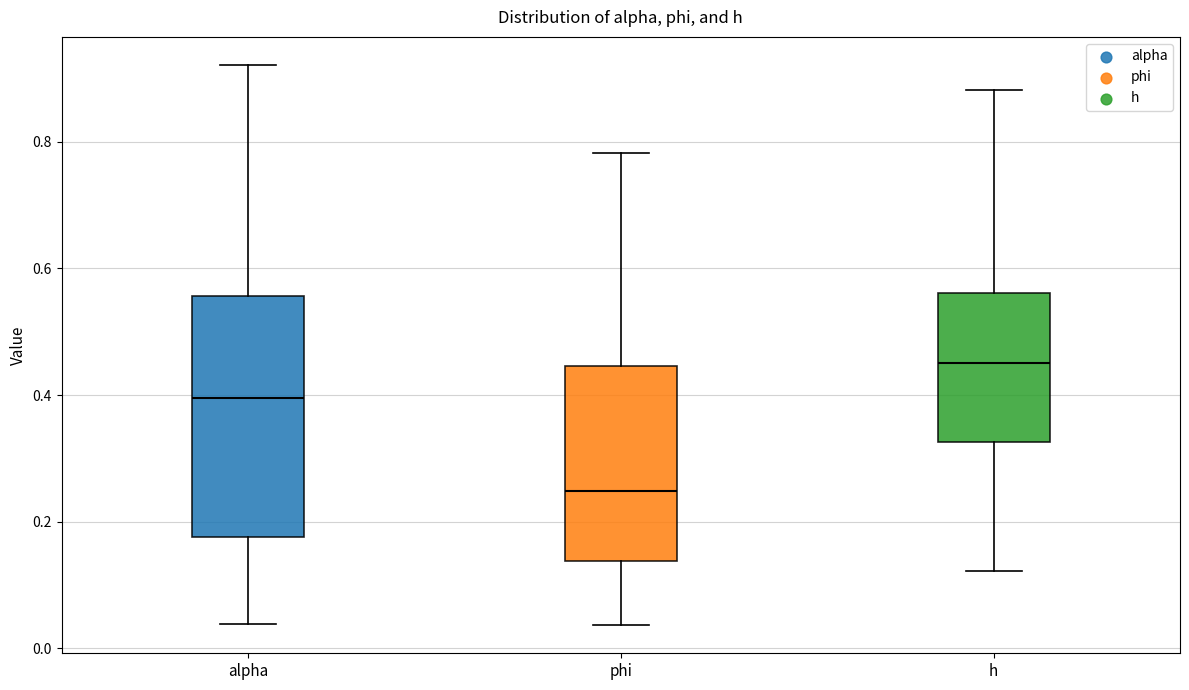

Which box's median line is the highest?

h